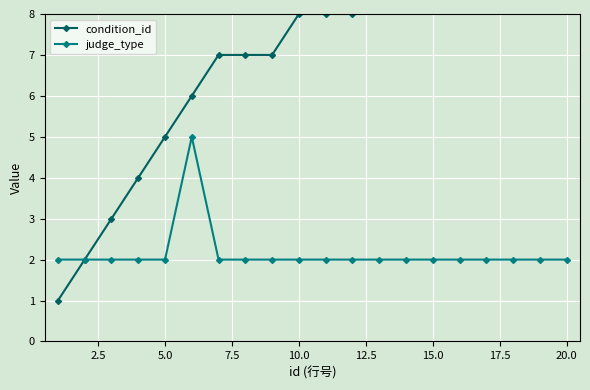

True or false: condition_id and judge_type intersect in this chart.

False